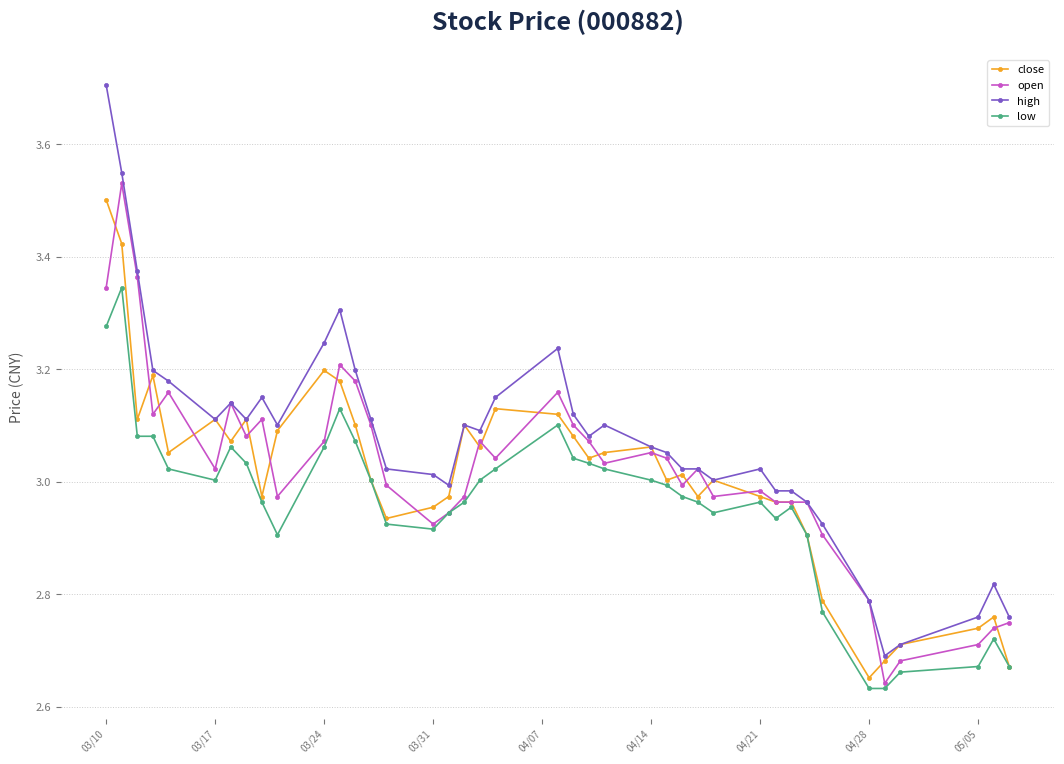

Does the chart have visible grid lines?

Yes